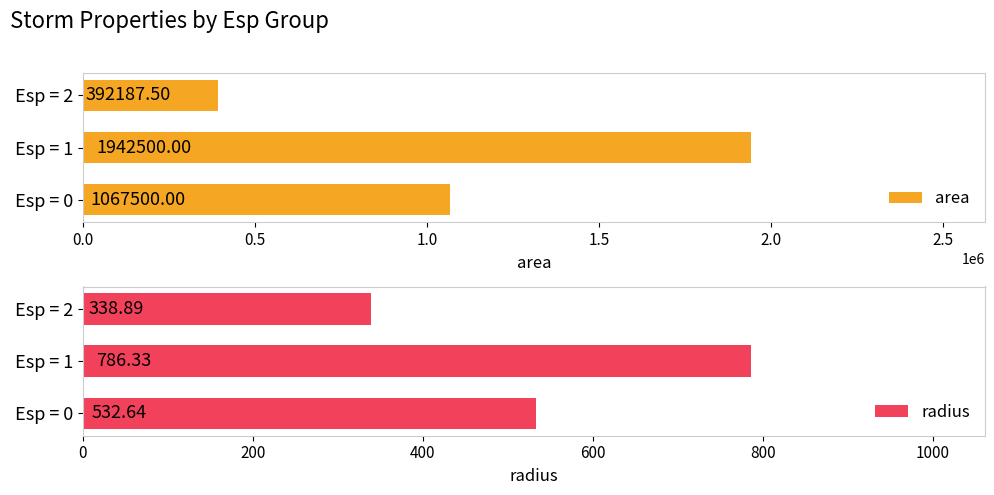

What is the difference between the maximum and second lowest values in the area series?

875000.0